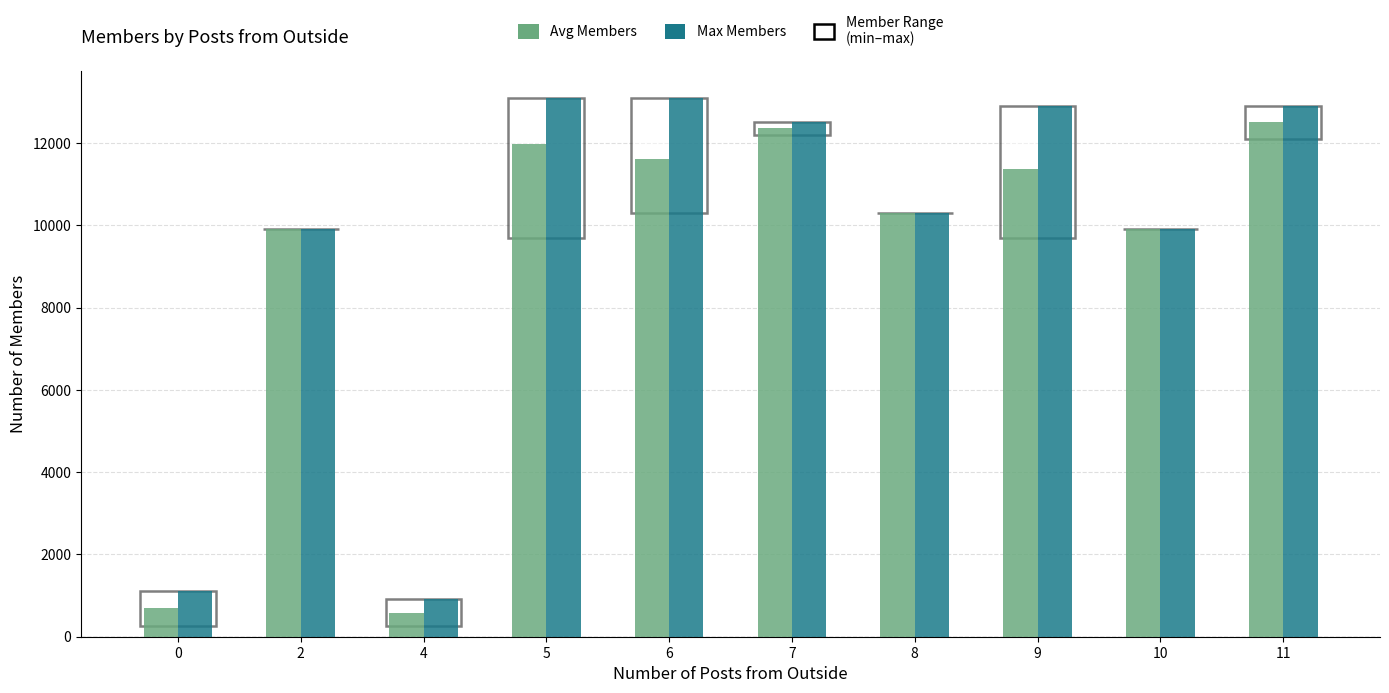

What is the spread (max minus min) of values at 7?

133.3